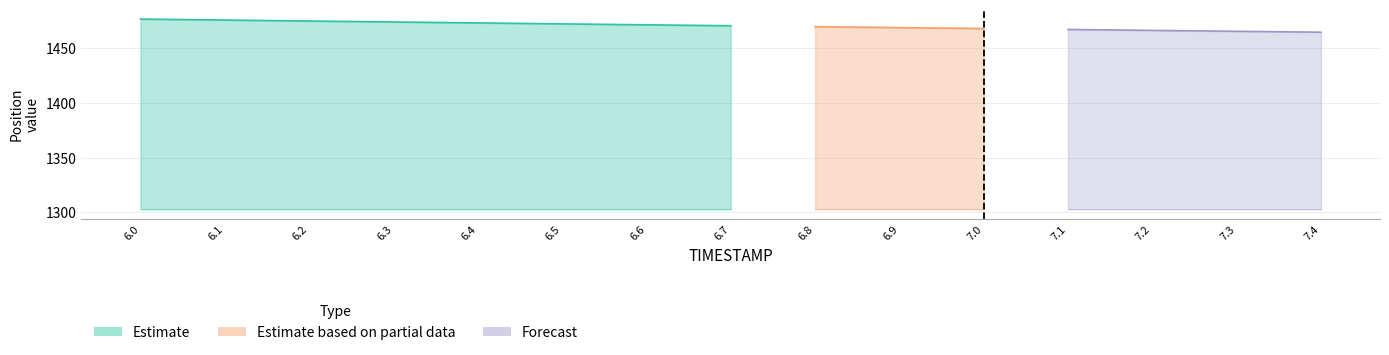

What is the difference between the Y values at 6.8 and 6.9?

0.7